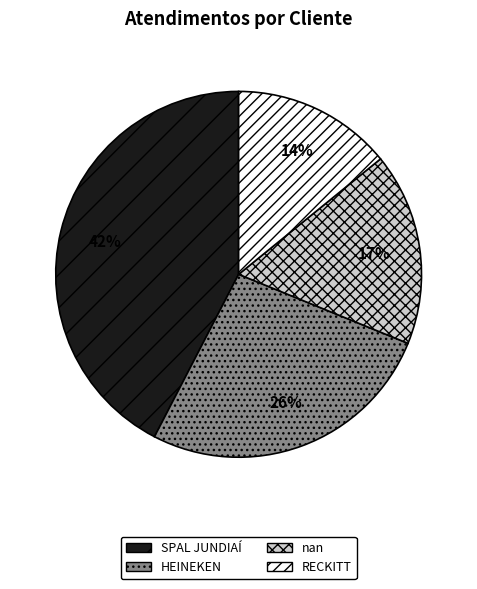

Is the sum of nan and RECKITT greater than half?

No